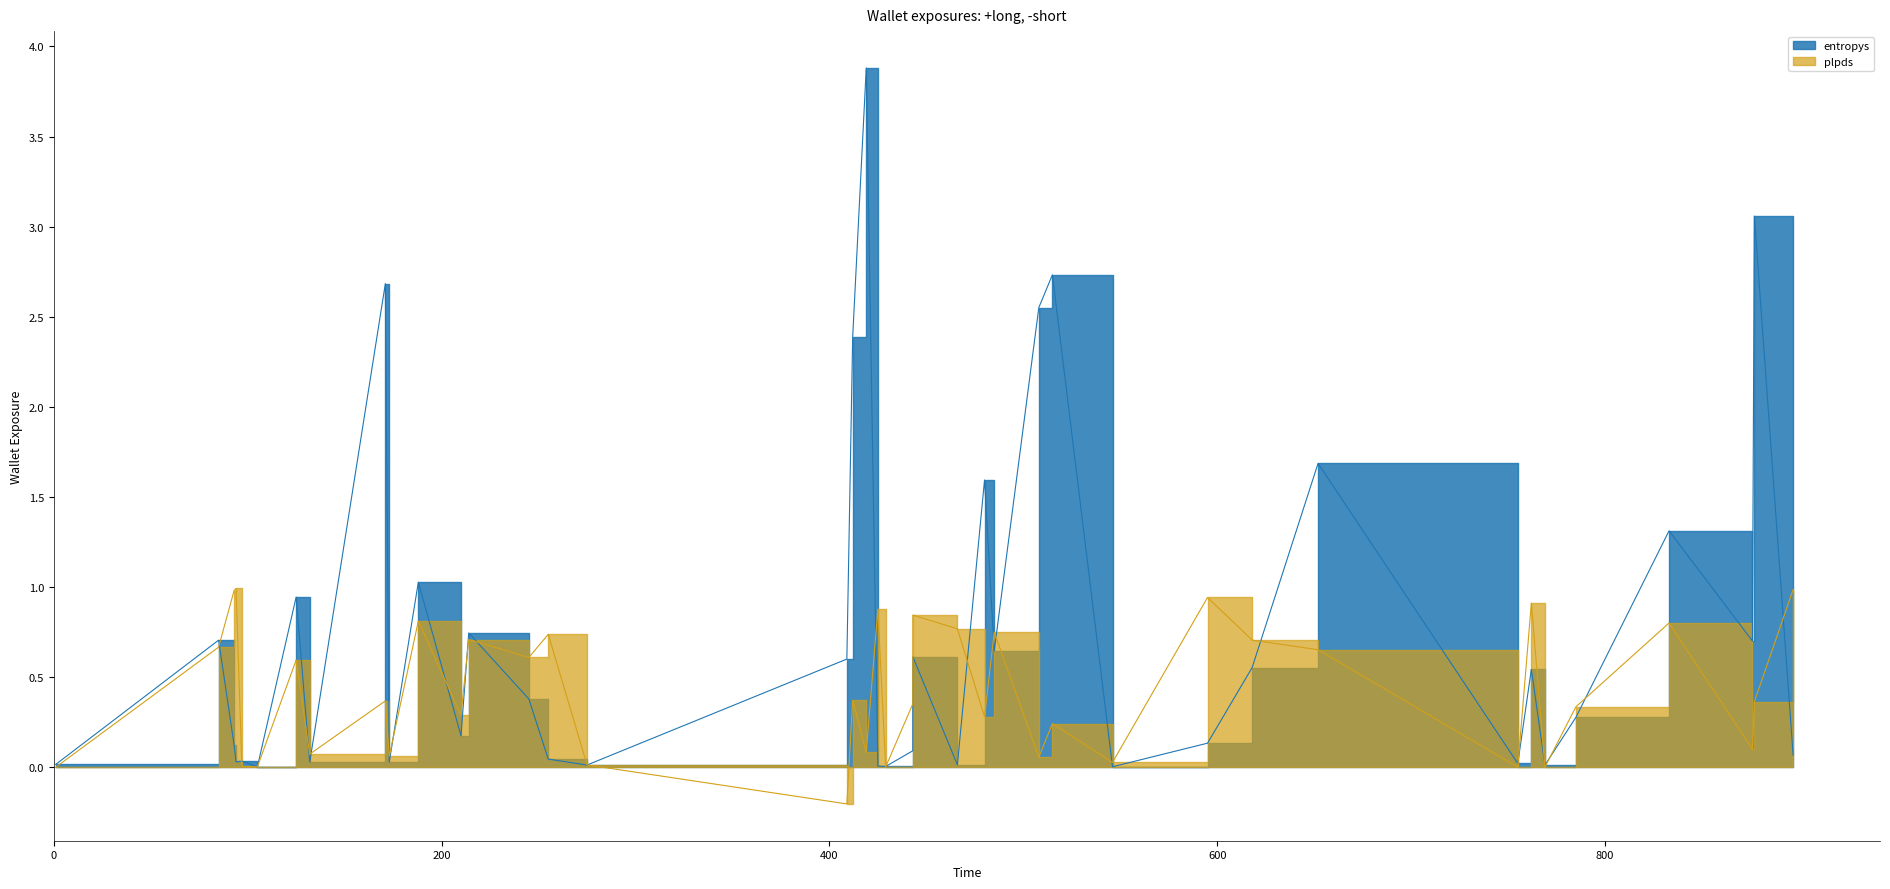

Rank the categories by entropys value from highest to lowest.

16, 4, 1, 11, 17, 37, 7, 39, 34, 38, 10, 14, 9, 21, 0, 28, 25, 33, 32, 13, 12, 5, 22, 36, 8, 20, 29, 24, 19, 27, 35, 2, 18, 15, 30, 3, 26, 6, 31, 23